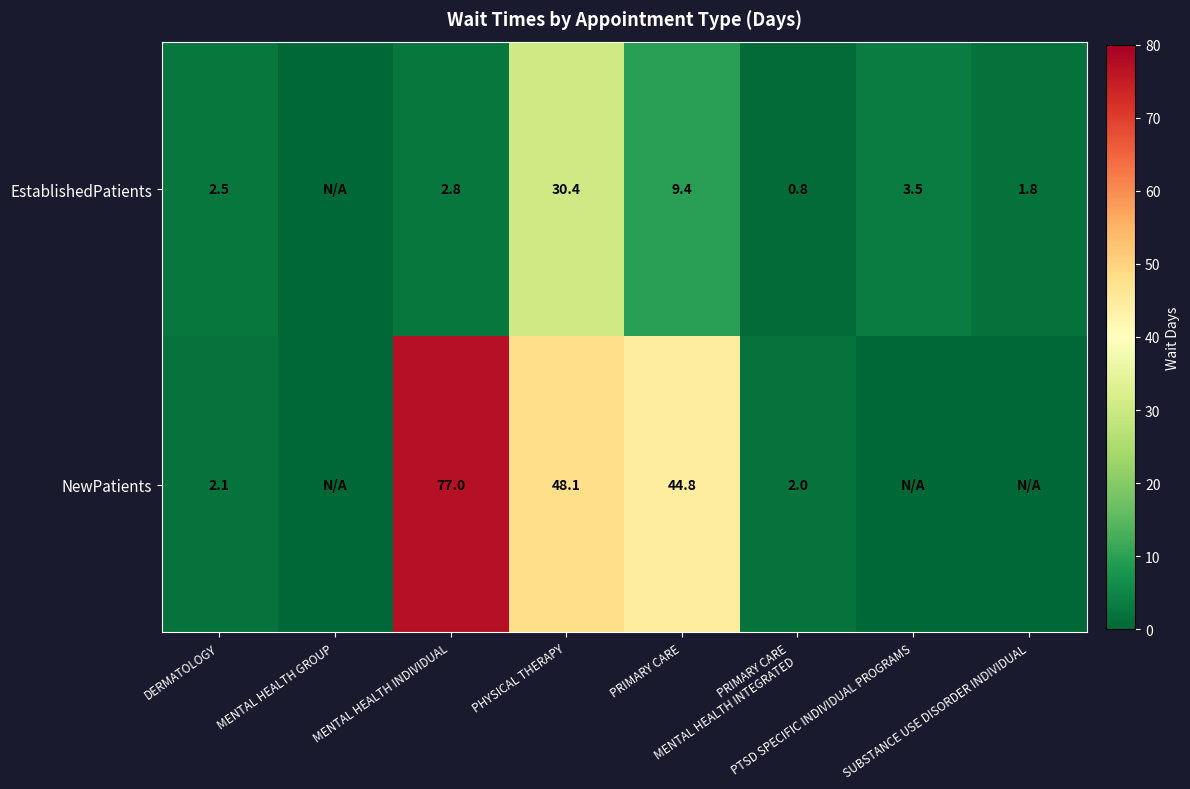

True or false: NewPatients has a value of 31.8 at SUBSTANCE USE DISORDER INDIVIDUAL.

False